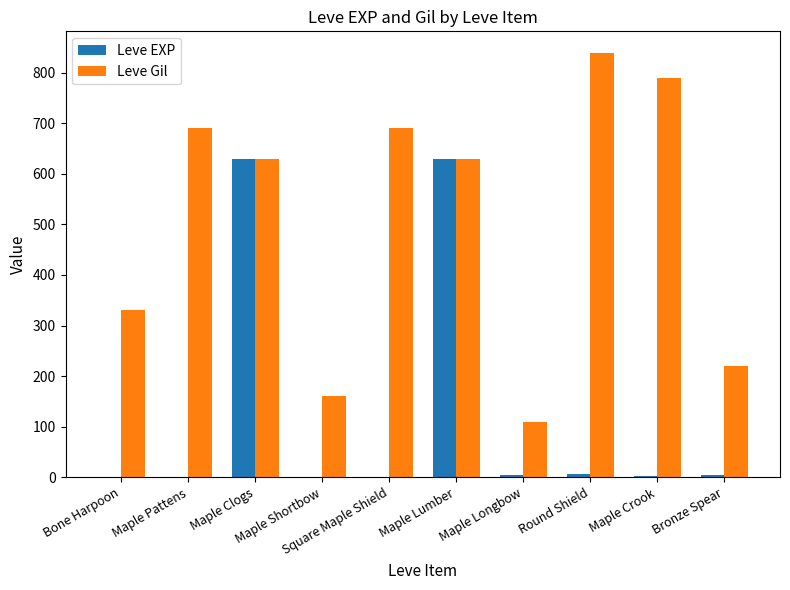

What is the sum of all Leve Gil values?

5090